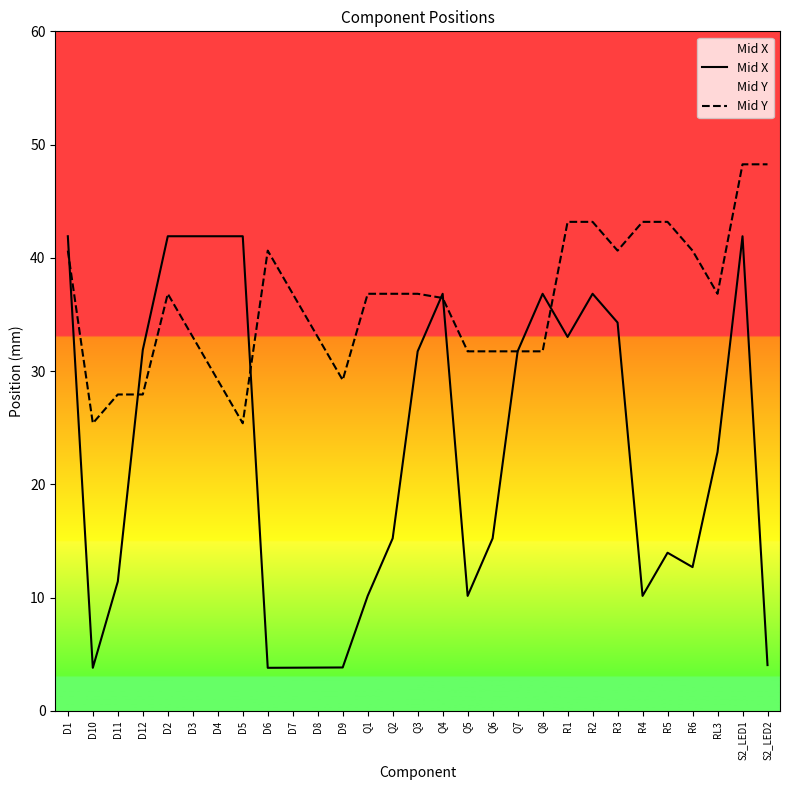

How many data points does each series have?

29